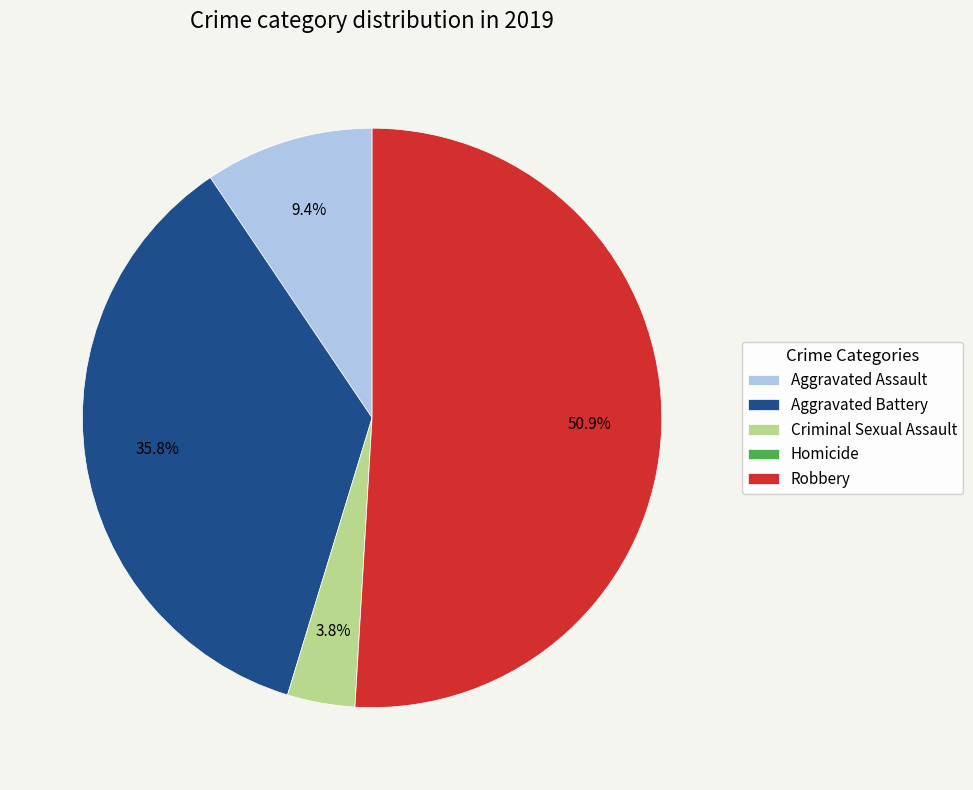

Is Robbery the majority of the pie?

Yes